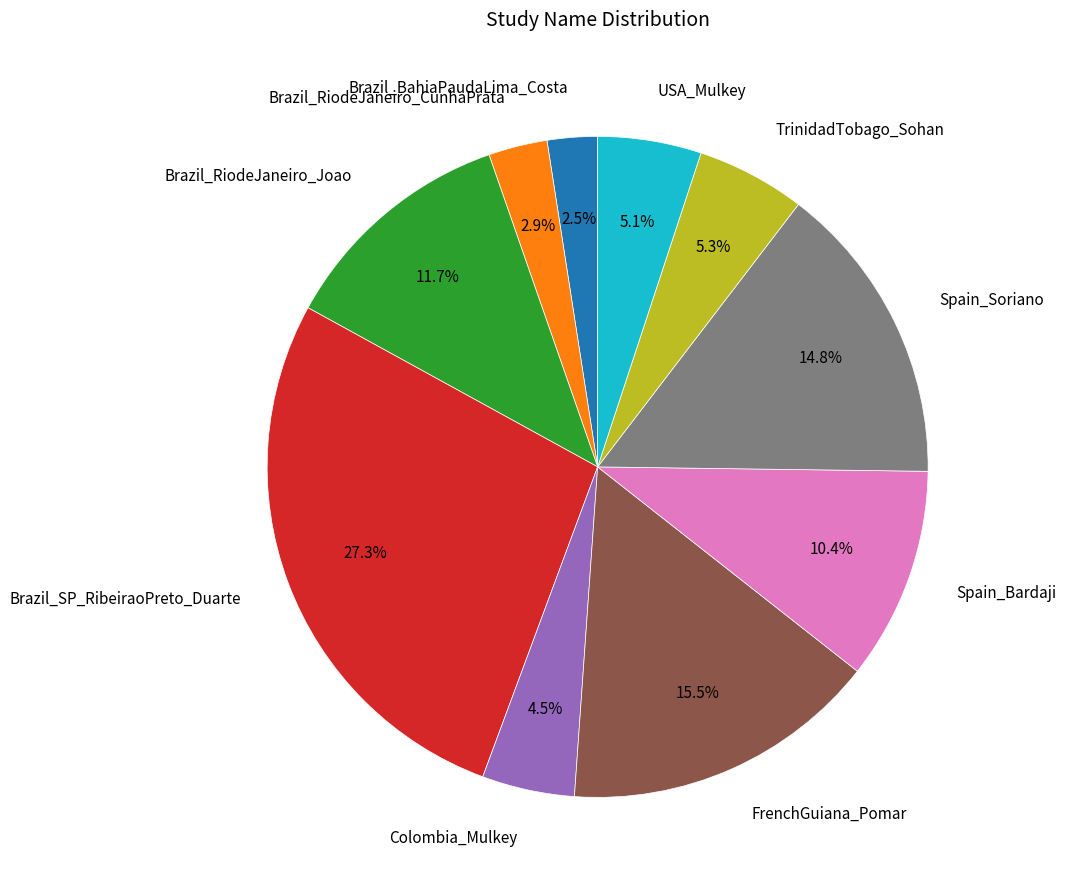

Which category has the biggest portion of the pie?

Brazil_SP_RibeiraoPreto_Duarte